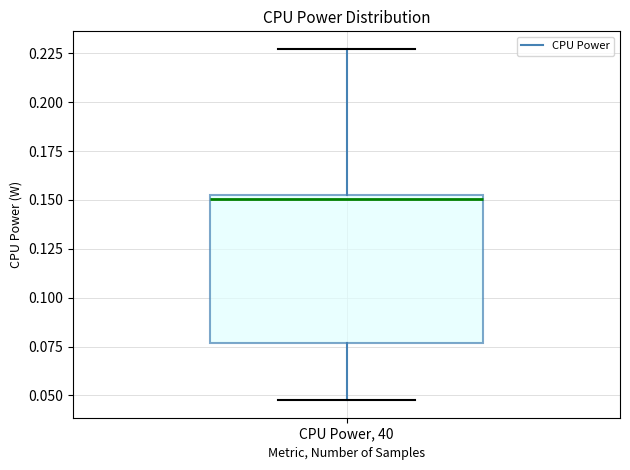

Transcribe this box plot: give where the median line is, the range the box spans, and where the two whiskers end, as read against the y-axis. The values are not printed on the chart, so give them approximately, as read against the axis.

median 0.150 (just below the box's upper edge), box 0.075 to 0.150, whiskers 0.050 to 0.225